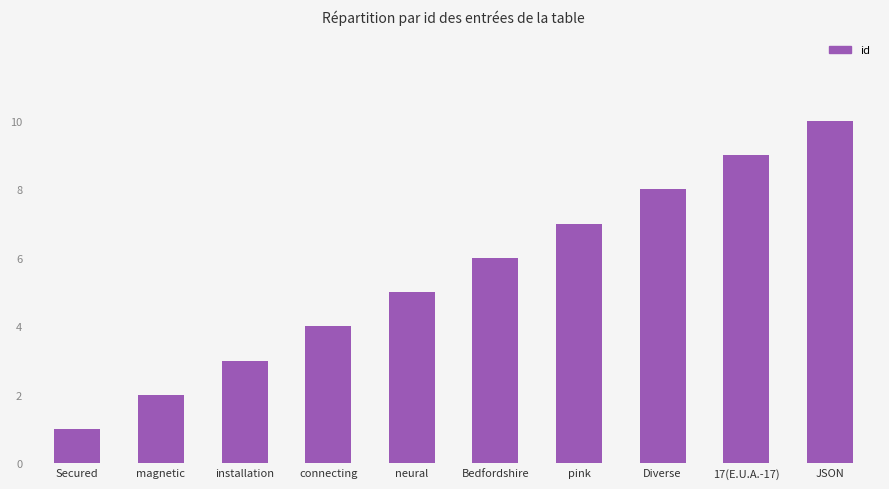

What is the change in value from installation to pink?

+4